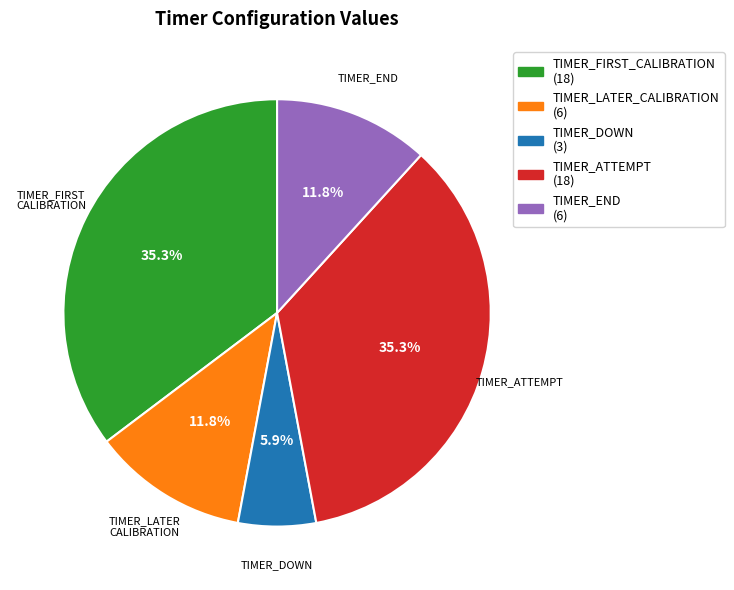

Which slice is the smallest?

TIMER_DOWN